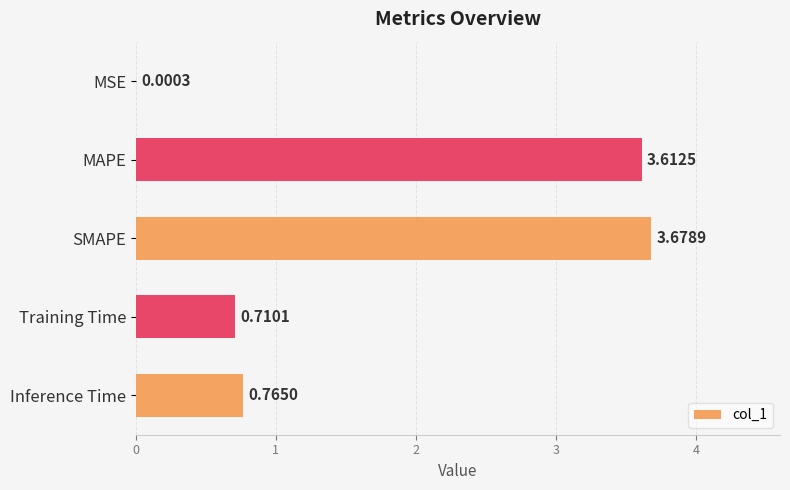

What is the sum of all values?

8.8